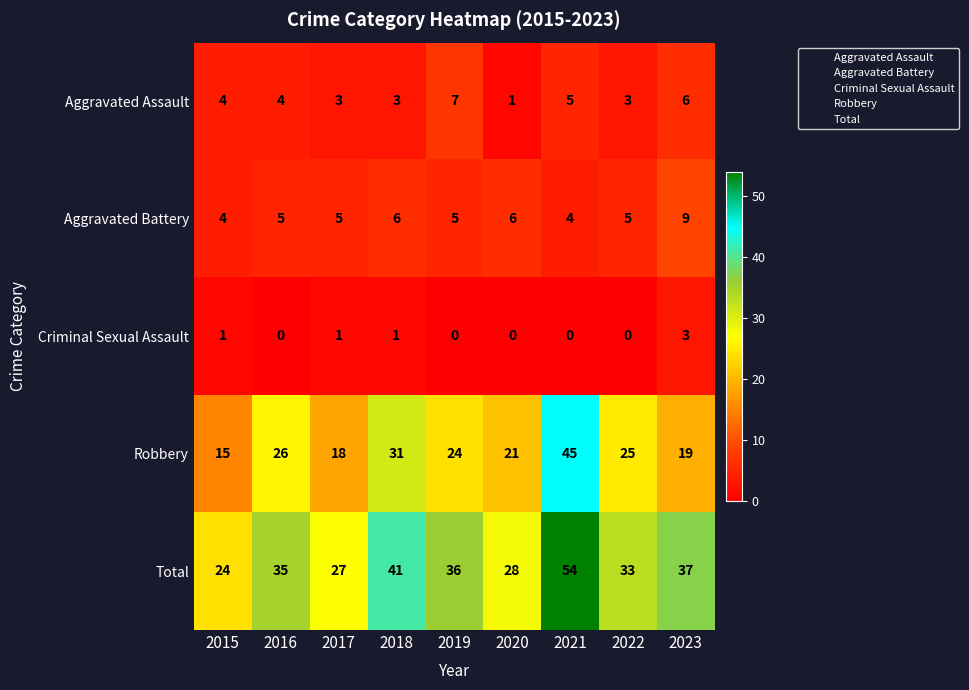

At how many categories does at least one series exceed 19?

9